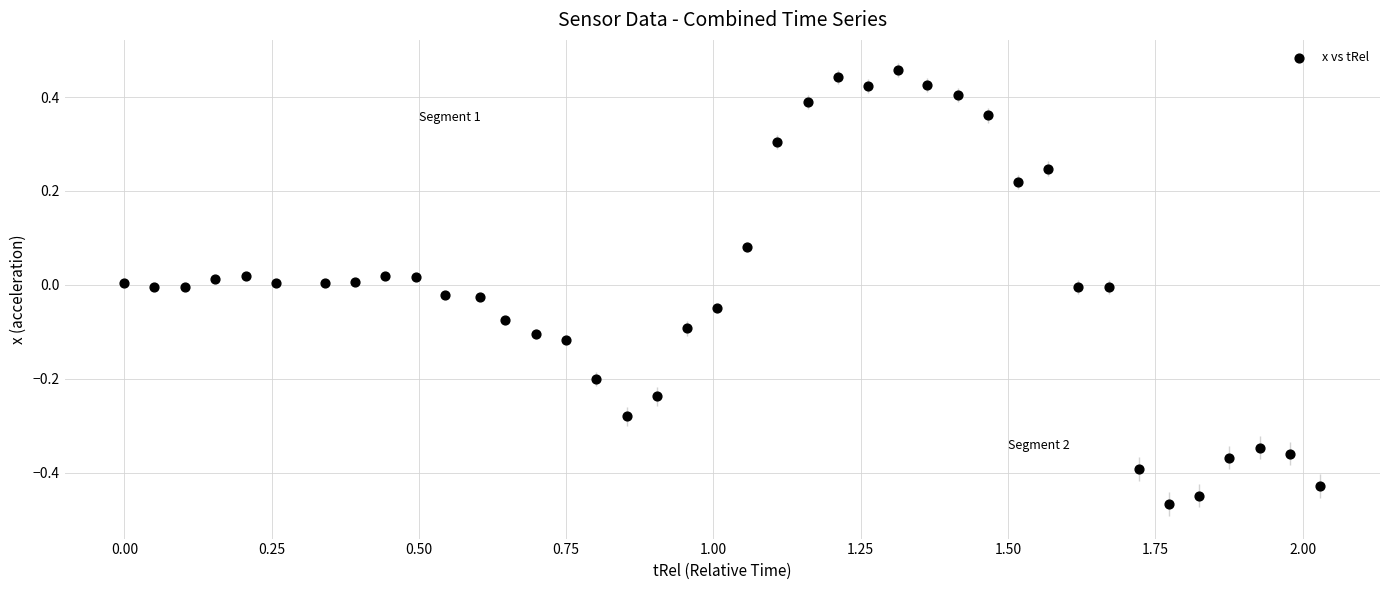

What is the range of X values (max minus min)?

2.0